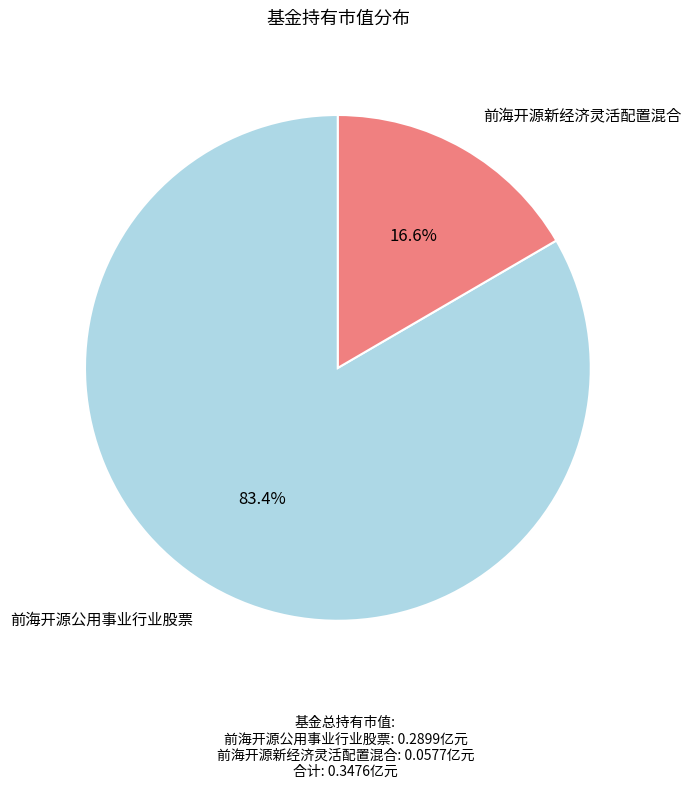

Does any single category account for the majority?

Yes